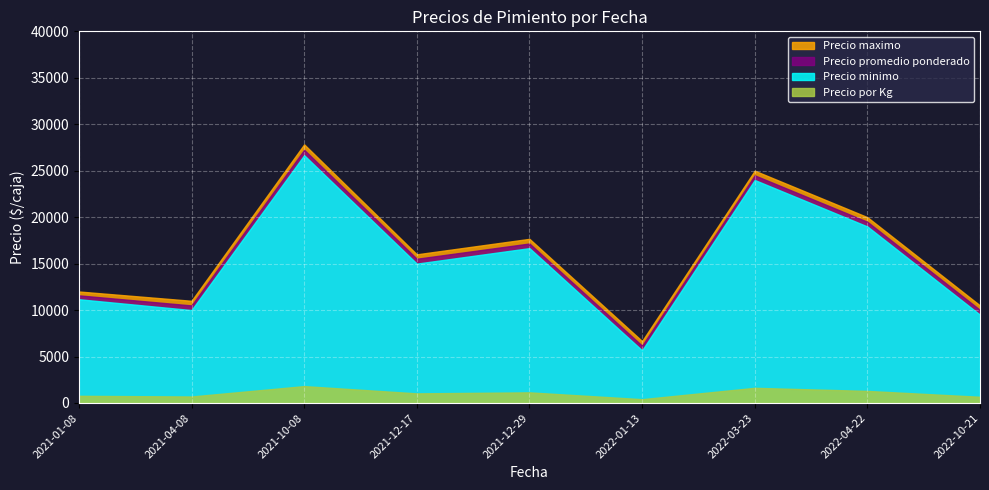

What are all the series names shown in the legend?

Precio maximo, Precio promedio ponderado, Precio minimo, Precio por Kg